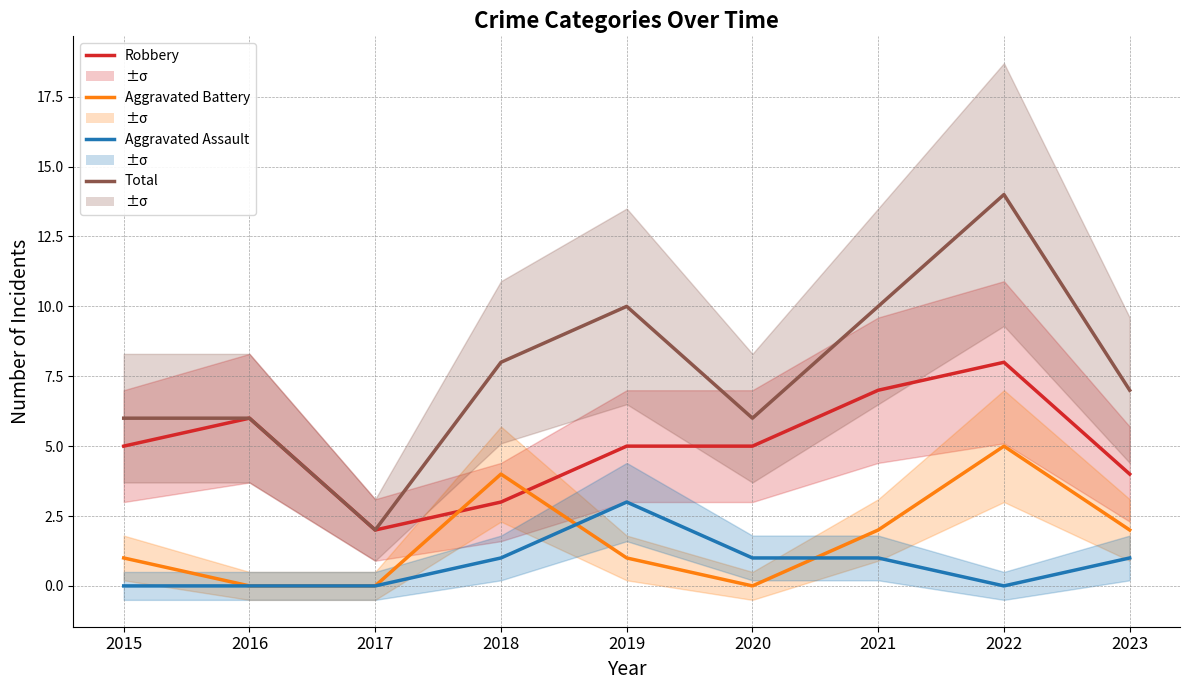

How many interior local peaks does the Total series have?

2